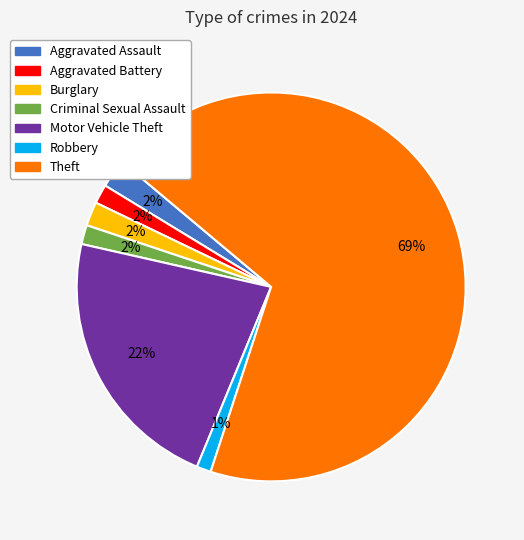

Which slice is the largest?

Theft